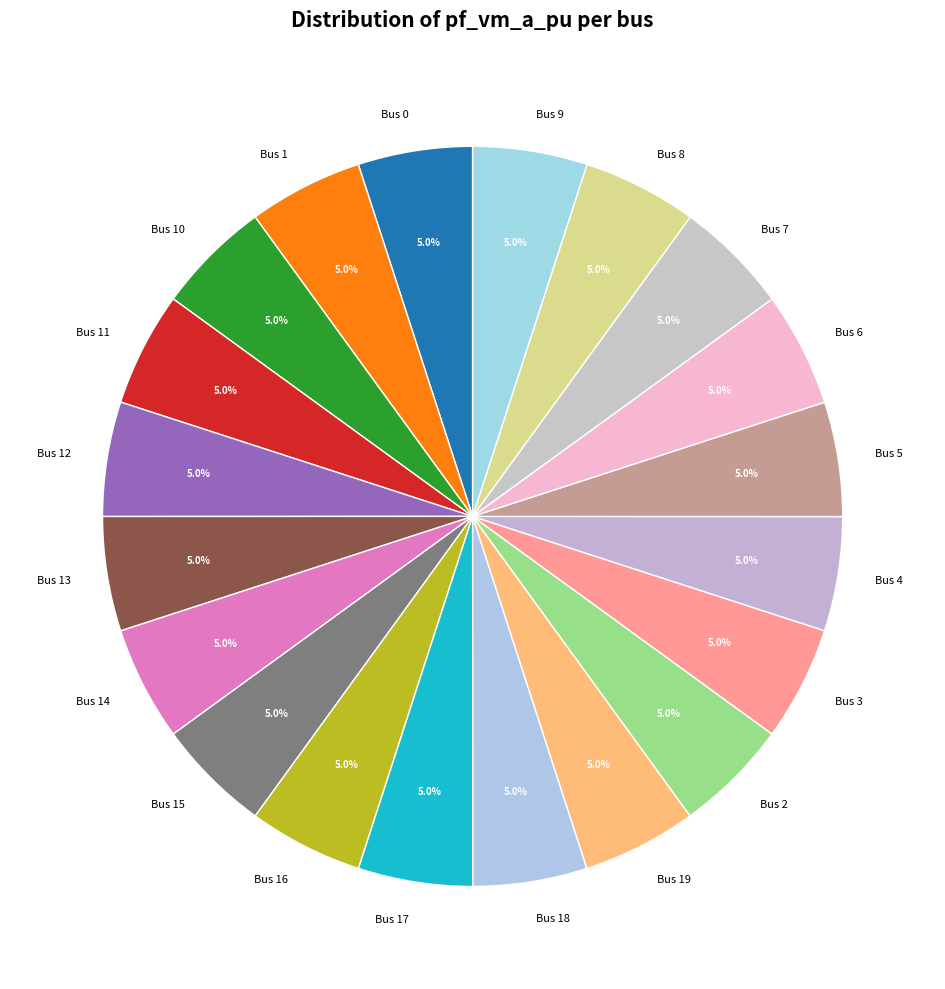

Approximately how many times larger is the value at Bus 15 compared to Bus 4?

1.0